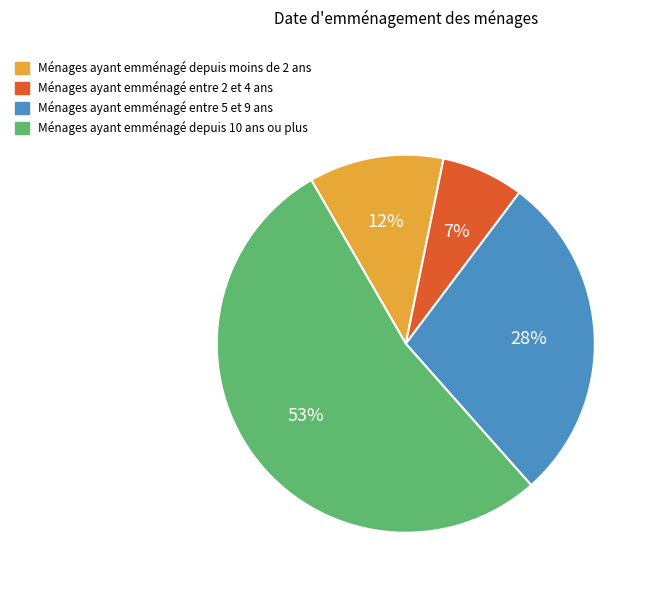

Is there any slice that represents more than half of the pie?

Yes